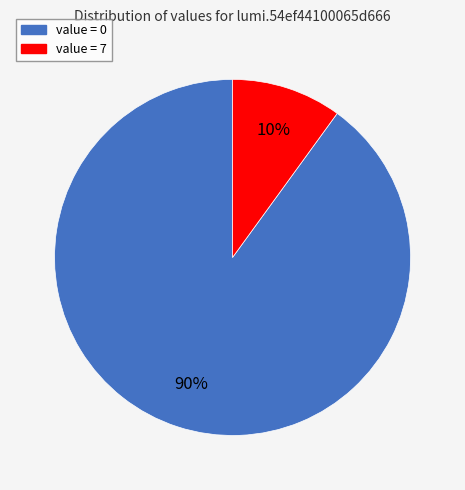

Is the sum of value = 0 and value = 7 greater than half?

Yes